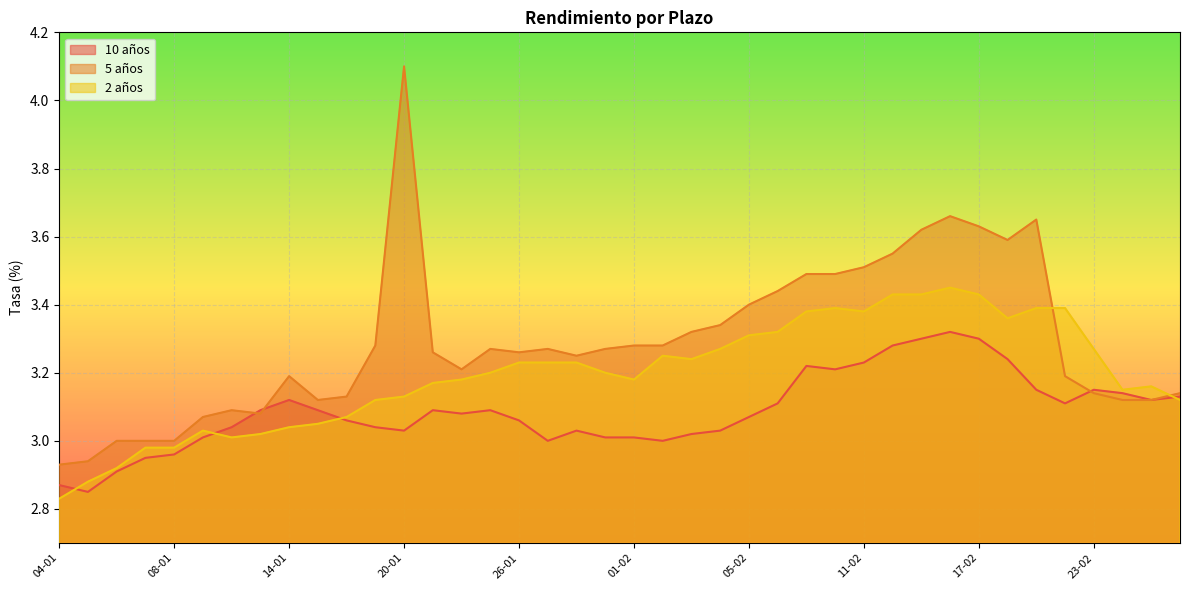

What are all the series names shown in the legend?

10 años, 5 años, 2 años